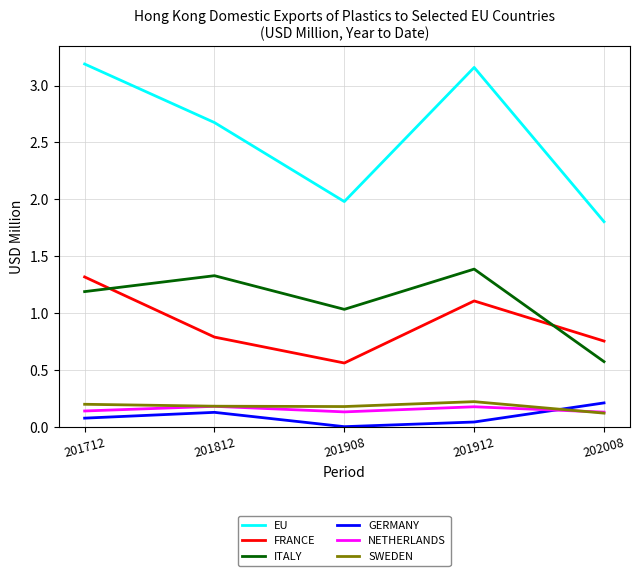

Which series changed the most between 201712 and 202008?

EU